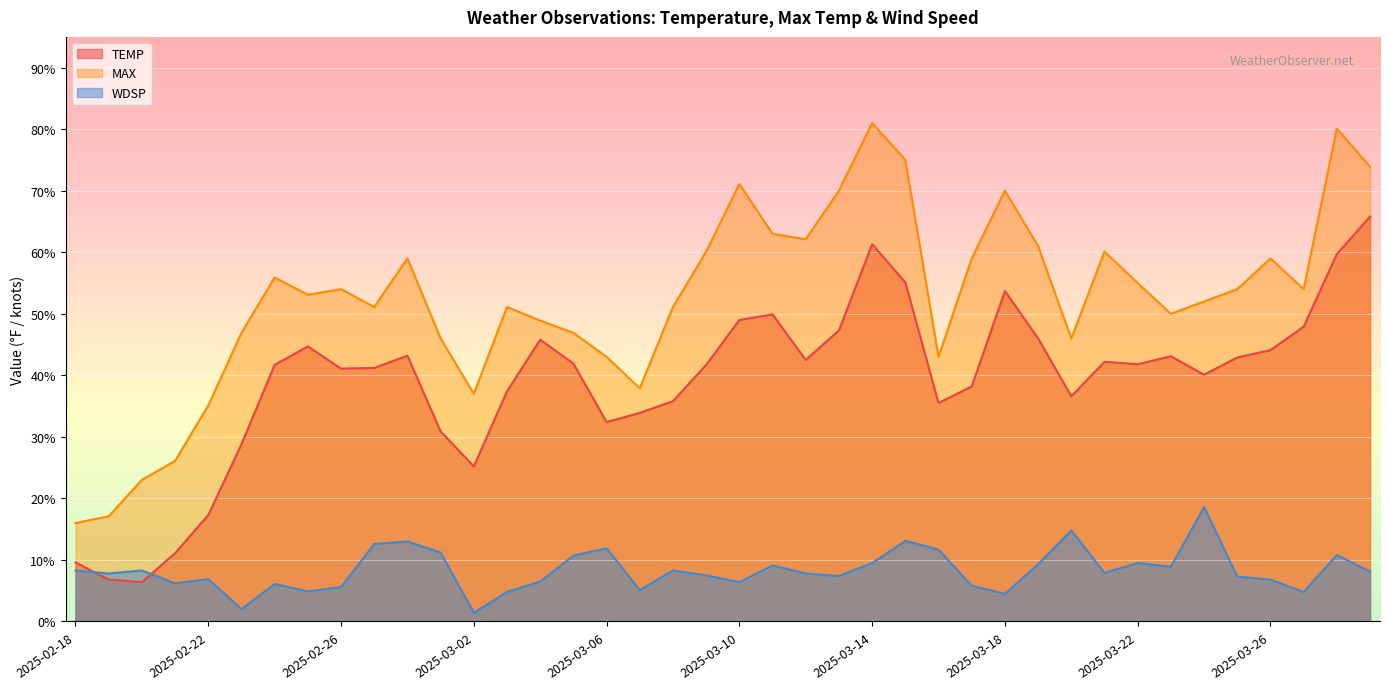

Where does the TEMP series first go above 41?

2025-02-24